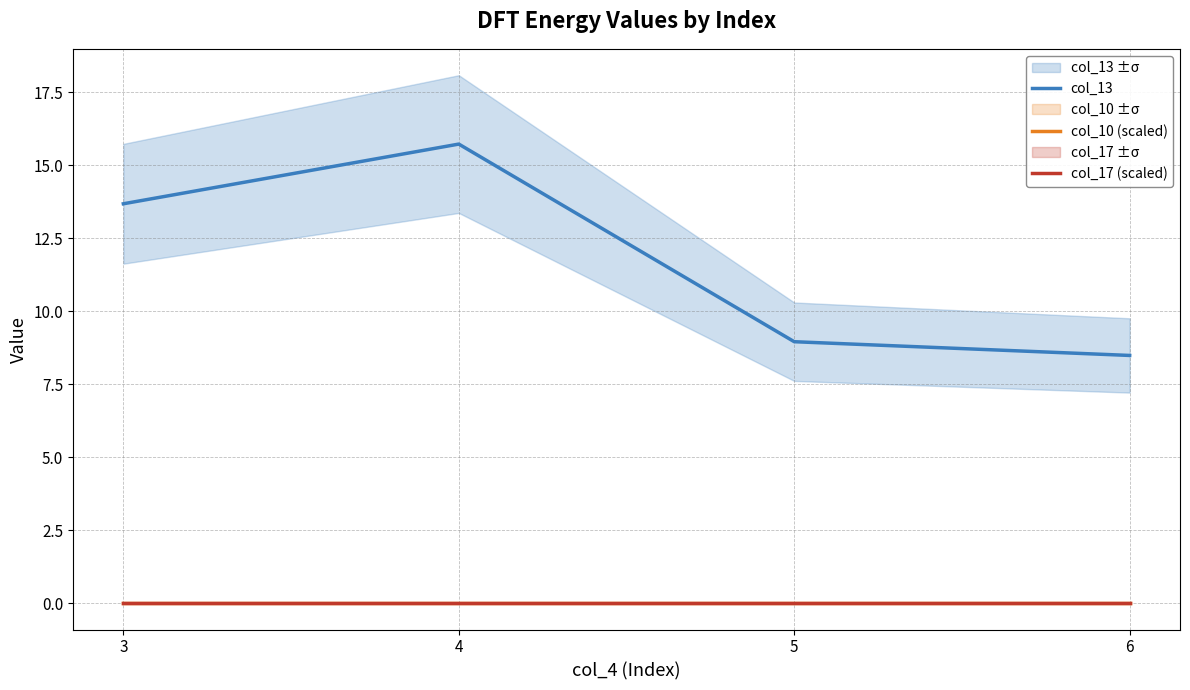

At 4, list the series in order from largest to smallest.

col_13, col_10 (scaled), col_17 (scaled)